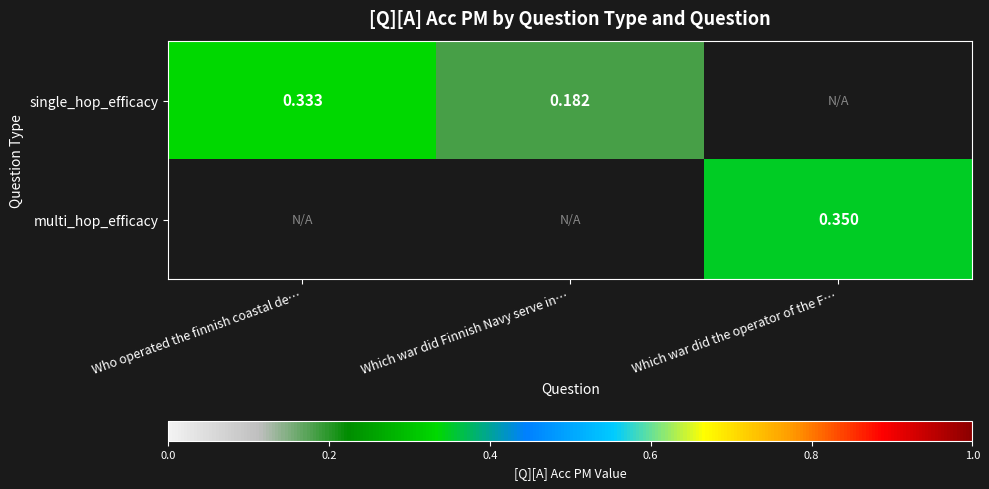

What is the maximum value shown in the chart?

0.3